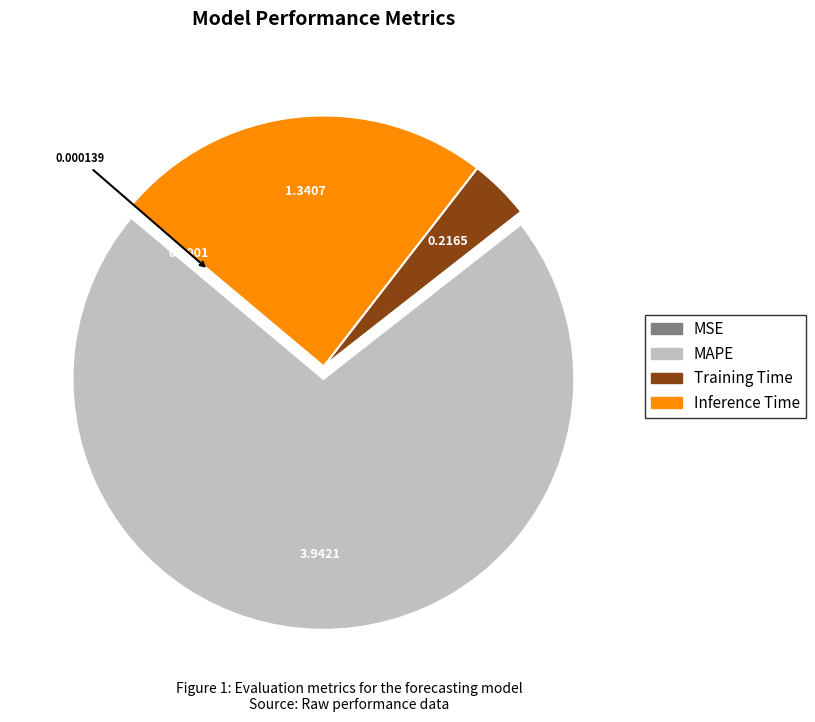

Does MAPE account for over 50% of the chart?

Yes